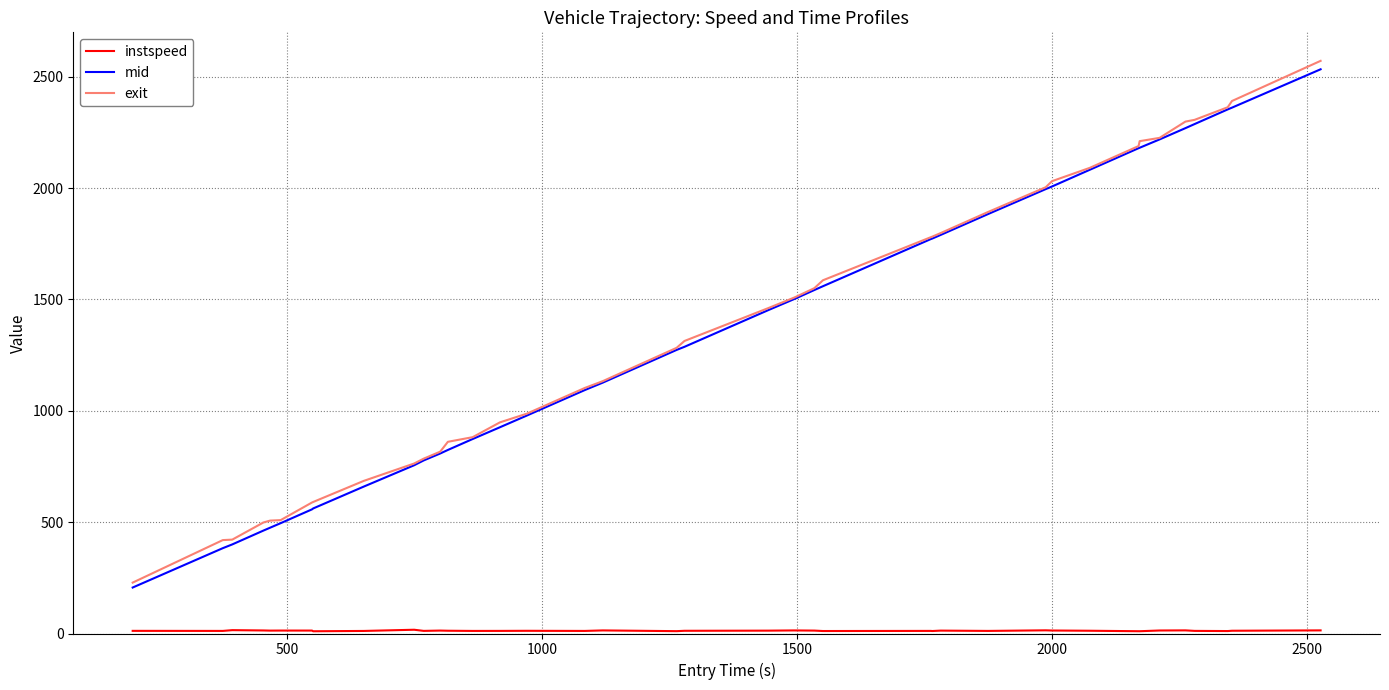

What is the maximum value shown in the chart?

2571.3